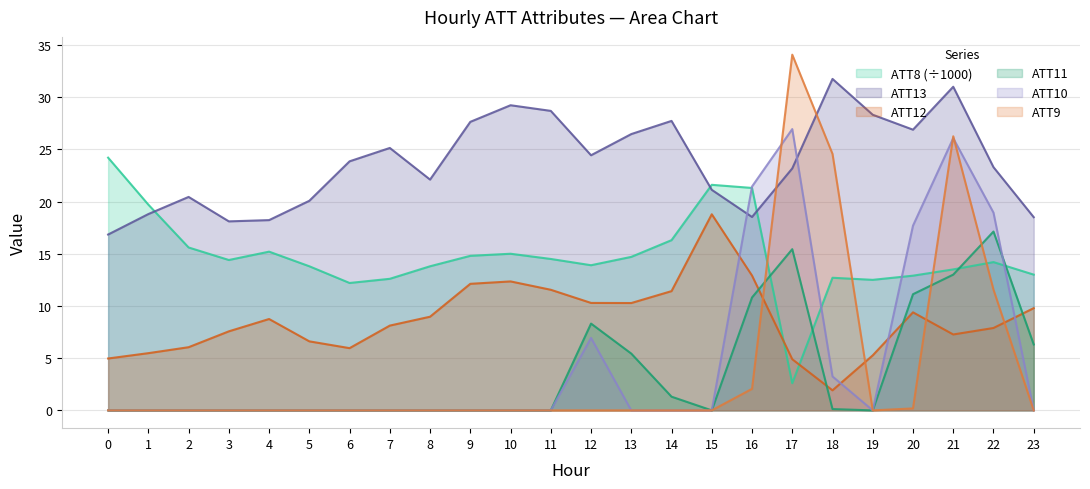

Reading right to left, what are all the values shown in this chart?

ATT8: 13.0	14.2	13.5	12.9	12.5	12.7	2.6	21.3	21.6	16.3	14.7	13.9	14.5	15.0	14.8	13.8	12.6	12.2	13.8	15.2	14.4	15.6	19.7	24.2
ATT10: 0.0	18.9	26.1	17.7	0.0	3.2	26.9	21.4	0.0	0.0	0.0	6.9	0.0	0.0	0.0	0.0	0.0	0.0	0.0	0.0	0.0	0.0	0.0	0.0
ATT12: 9.8	7.9	7.3	9.4	5.3	1.9	4.9	12.9	18.8	11.4	10.3	10.3	11.6	12.3	12.1	9.0	8.1	6.0	6.6	8.8	7.6	6.0	5.5	5.0
ATT13: 18.5	23.3	31.0	26.9	28.3	31.7	23.2	18.5	21.1	27.7	26.5	24.4	28.7	29.2	27.6	22.1	25.1	23.9	20.1	18.2	18.1	20.4	18.8	16.8